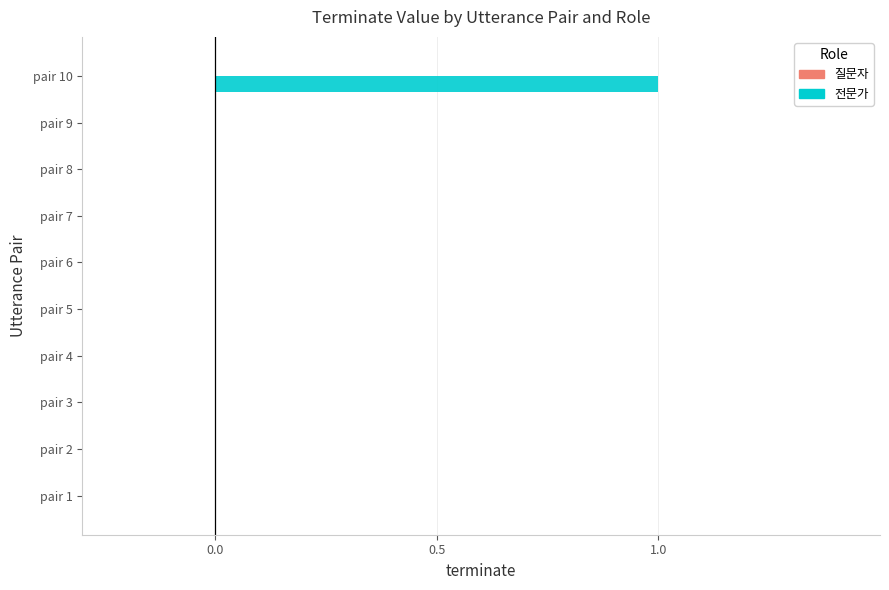

The value at pair 10 is 2. True or false?

False